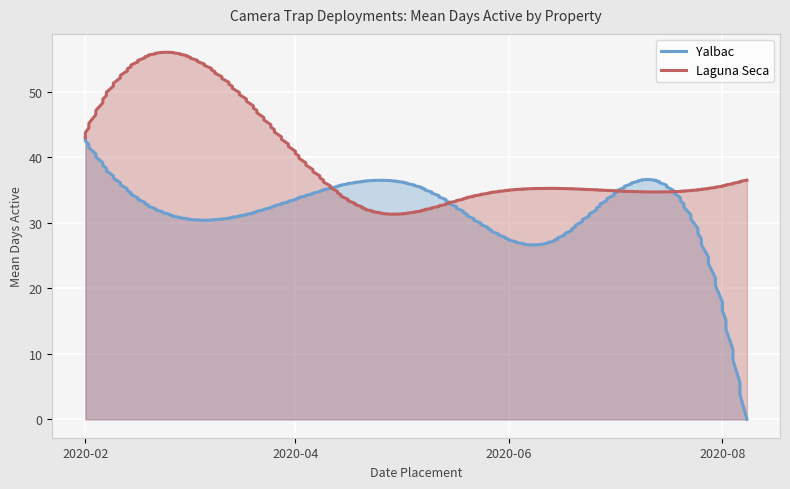

How many interior local peaks does the Yalbac series have?

2